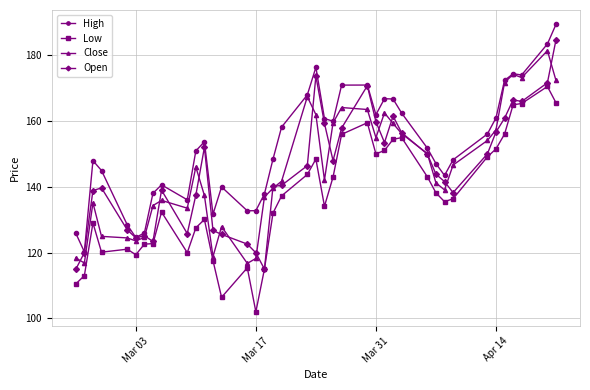

How many distinct data groups are displayed?

4